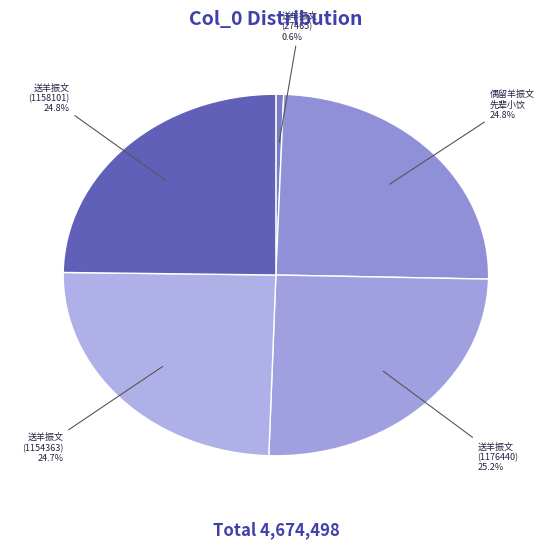

Which has a higher value, 送羊振文 (27465) or 送羊振文 (1176440)?

送羊振文 (1176440)